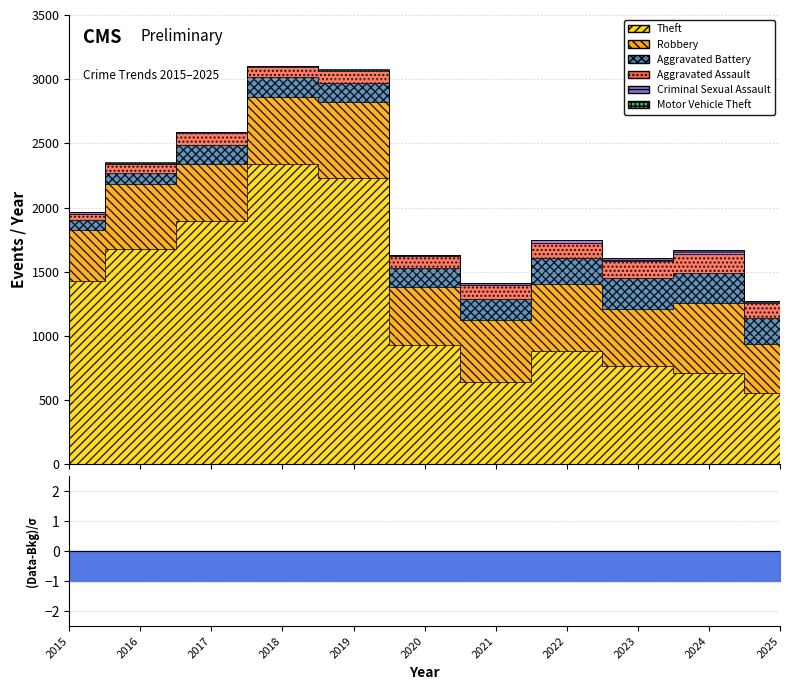

Reading left to right, transcribe all the data shown in this chart.

Theft: 1429	1676	1896	2342	2230	930	642	880	767	712	556
Robbery: 395	510	446	520	591	450	484	521	440	543	381
Aggravated Battery: 82	82	142	152	148	150	163	202	244	232	205
Aggravated Assault: 46	71	95	77	98	94	110	121	130	154	112
Criminal Sexual Assault: 12	8	8	11	8	3	14	24	22	24	17
Motor Vehicle Theft: 1	4	2	1	1	3	2	2	6	3	2